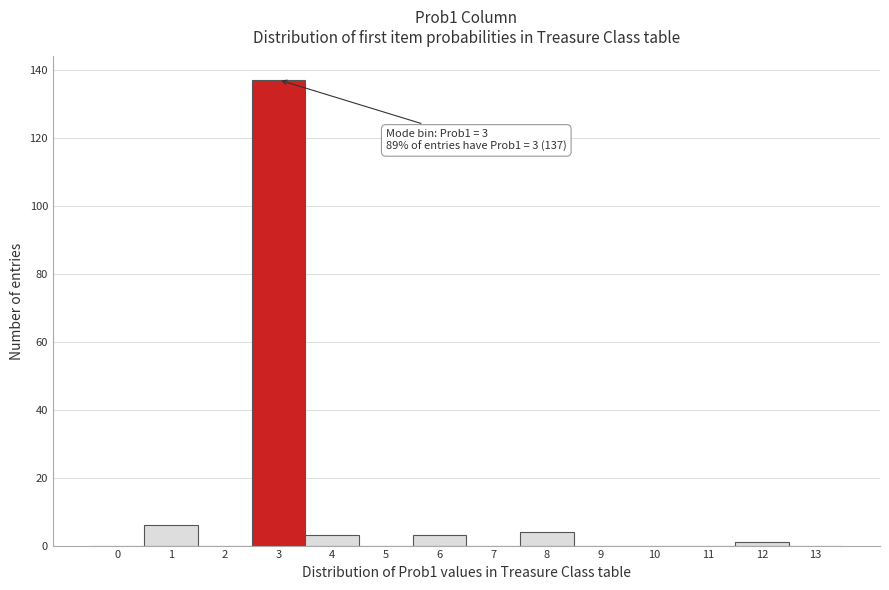

Reading left to right, transcribe all the data shown in this chart.

0=0	1=6	2=0	3=137	4=3	5=0	6=3	7=0	8=4	9=0	10=0	11=0	12=1	13=0